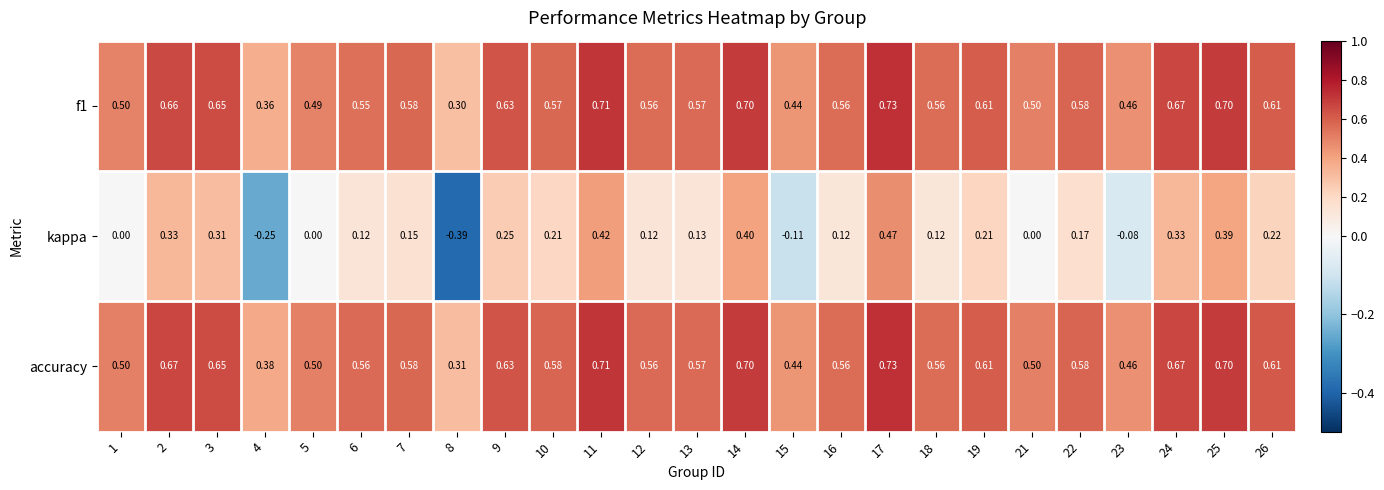

What is the total value across all series at 22?

1.3